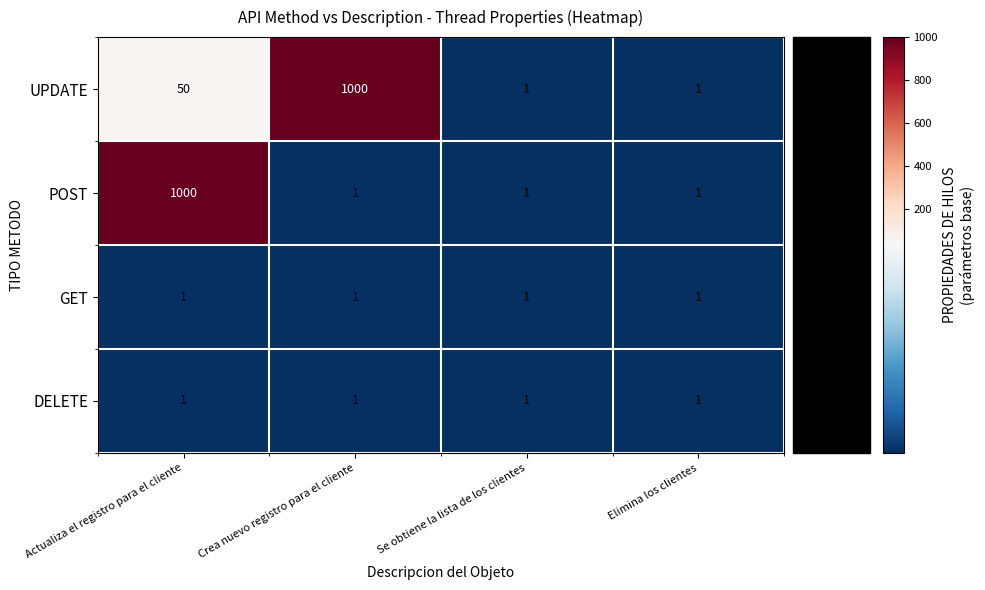

Between Actualiza el registro para el cliente and Se obtiene la lista de los clientes, which series saw the biggest shift?

POST